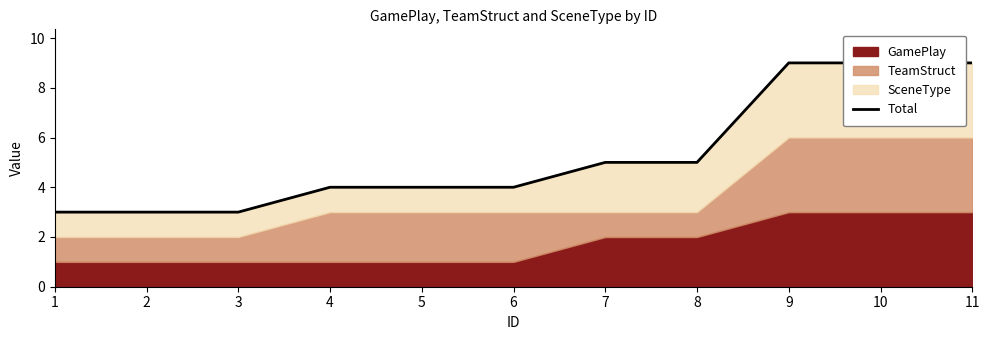

True or false: the data shows 8 at 8.

False